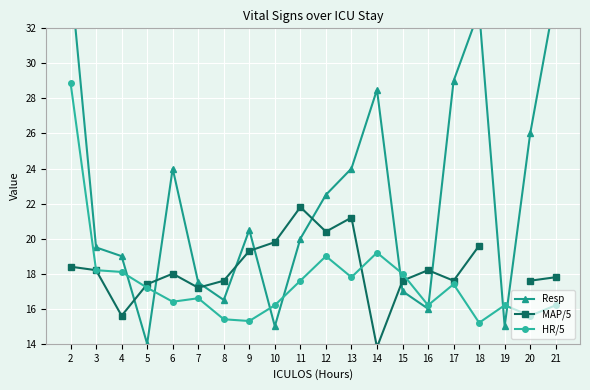

How many intersections are there between Resp and MAP/5?

8